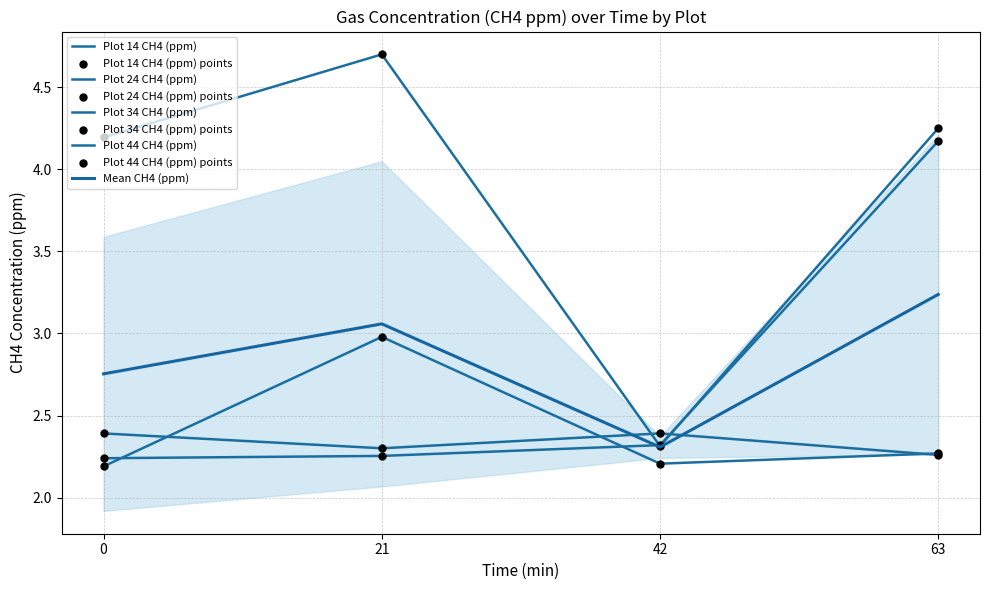

What is the total value across all series at 21?

12.2